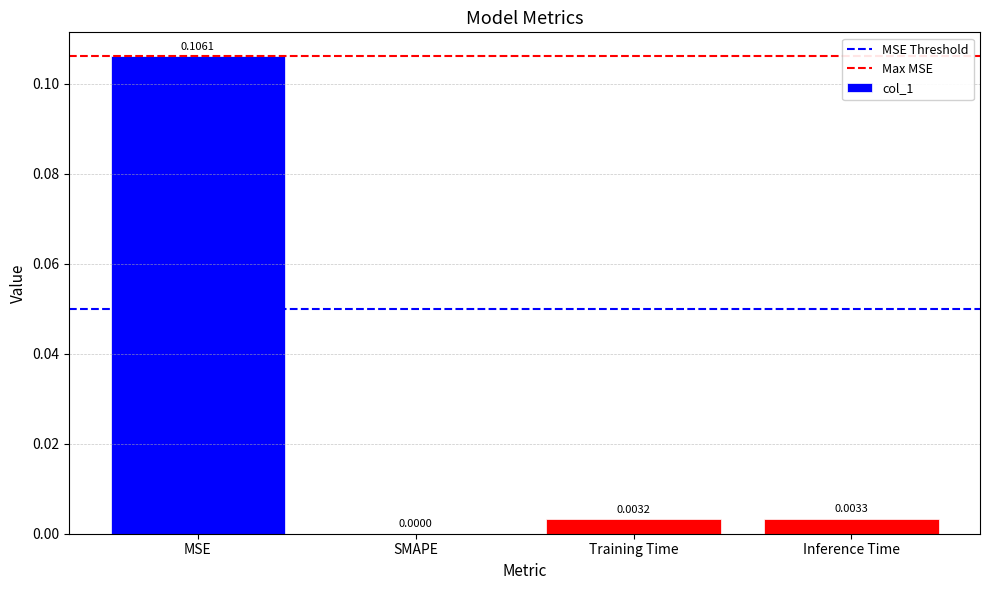

How many data points are above 0?

3